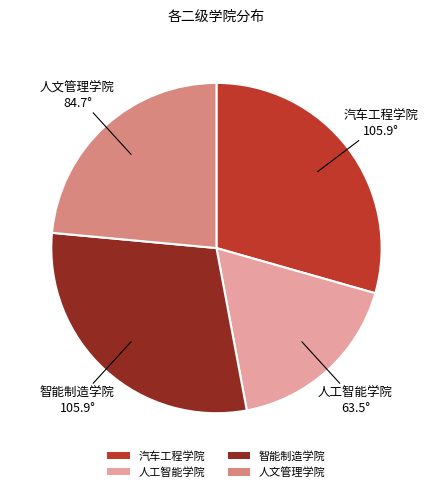

How many segments does this pie chart have?

4